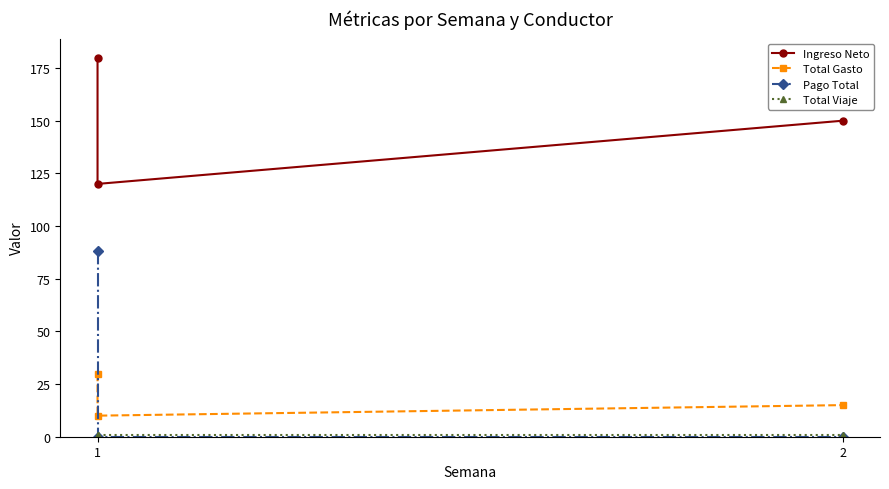

Which label corresponds to the largest value in the chart?

1